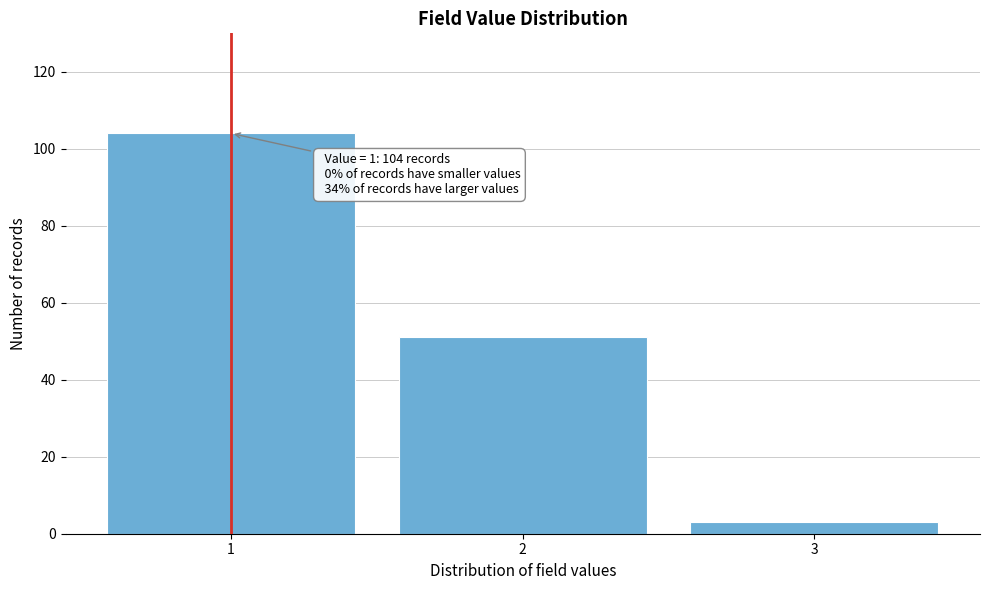

Which range on the x-axis has the tallest bar?

0.5 to 1.5